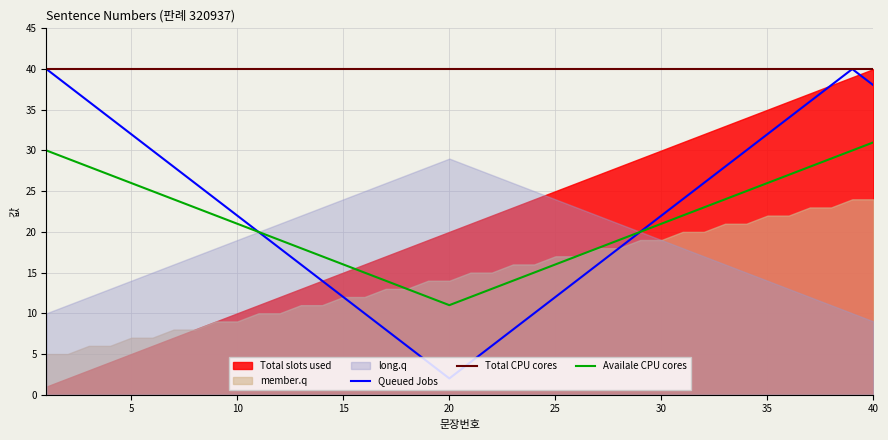

True or false: Availale CPU cores and Queued Jobs cross at least once.

False